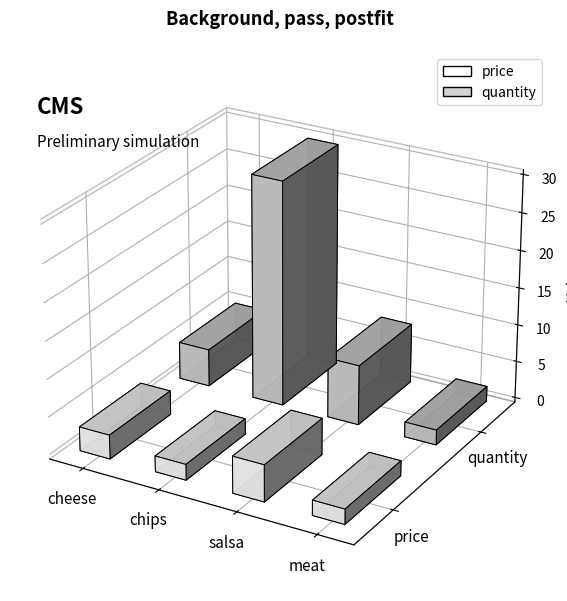

What is the value of the quantity bar at the 2nd from the left?

30.0